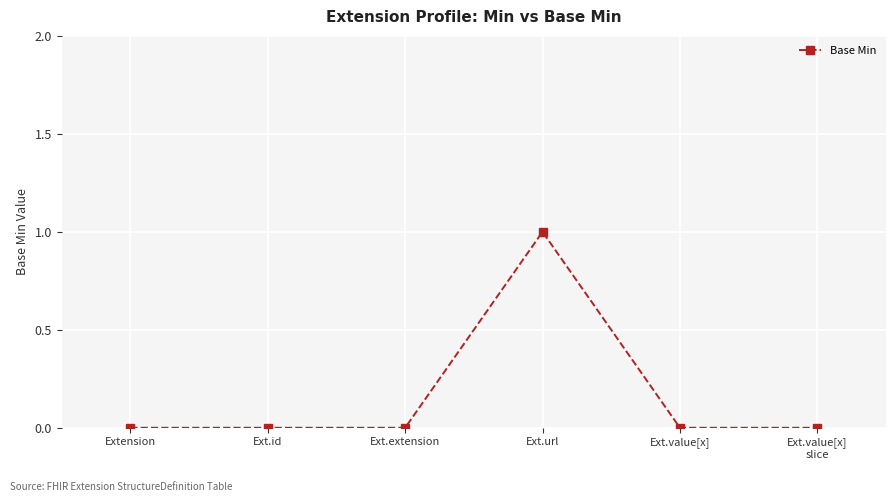

Is it true that the value at Extension is 0?

True